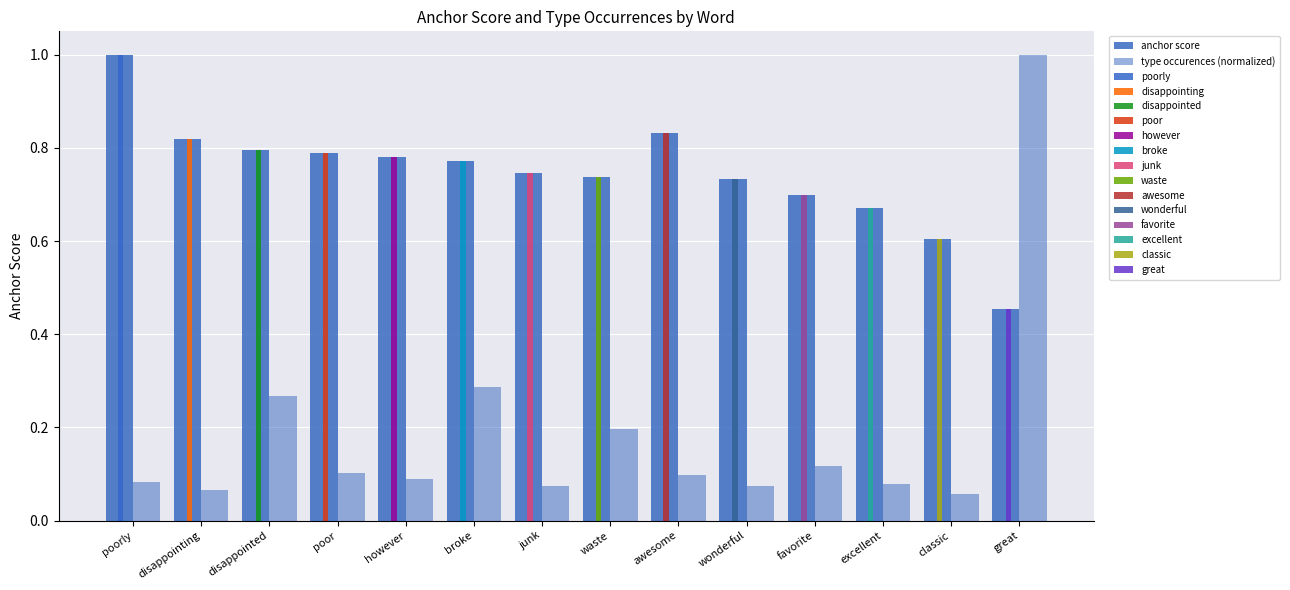

How many anchor score values are between 0 and 1?

14